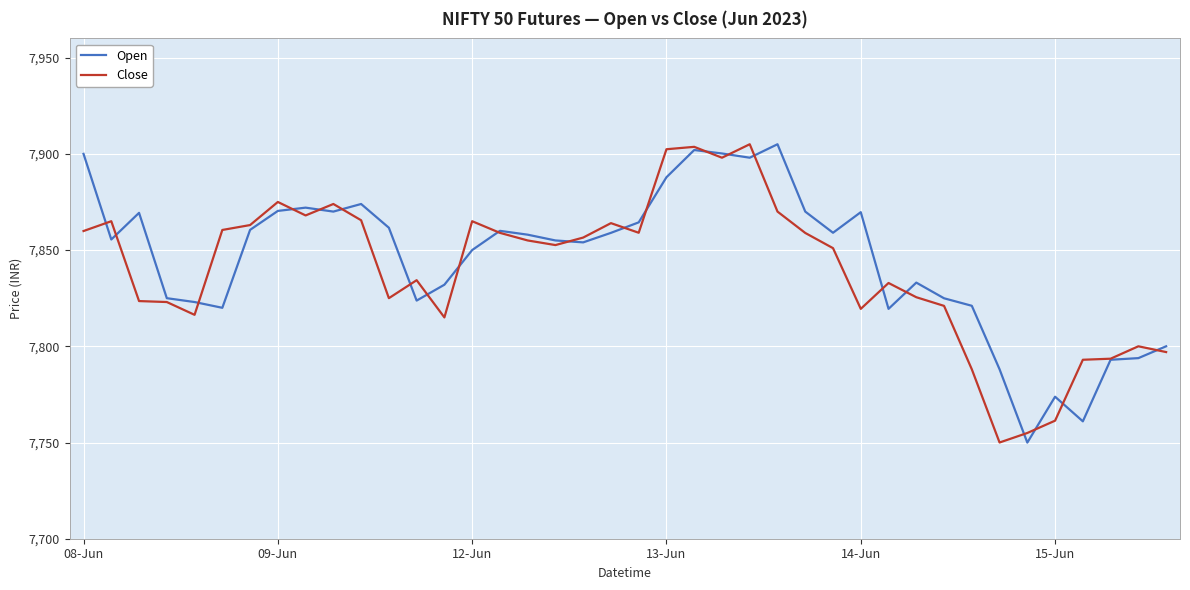

Which series has the largest total across all categories?

Open